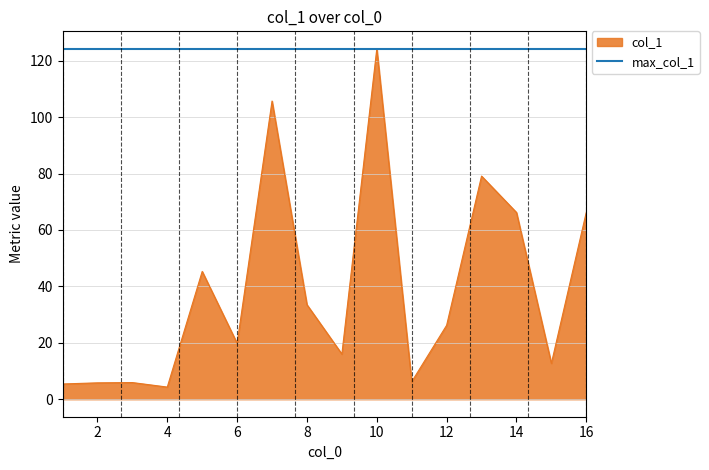

Which series has the largest range (max minus min)?

col_1